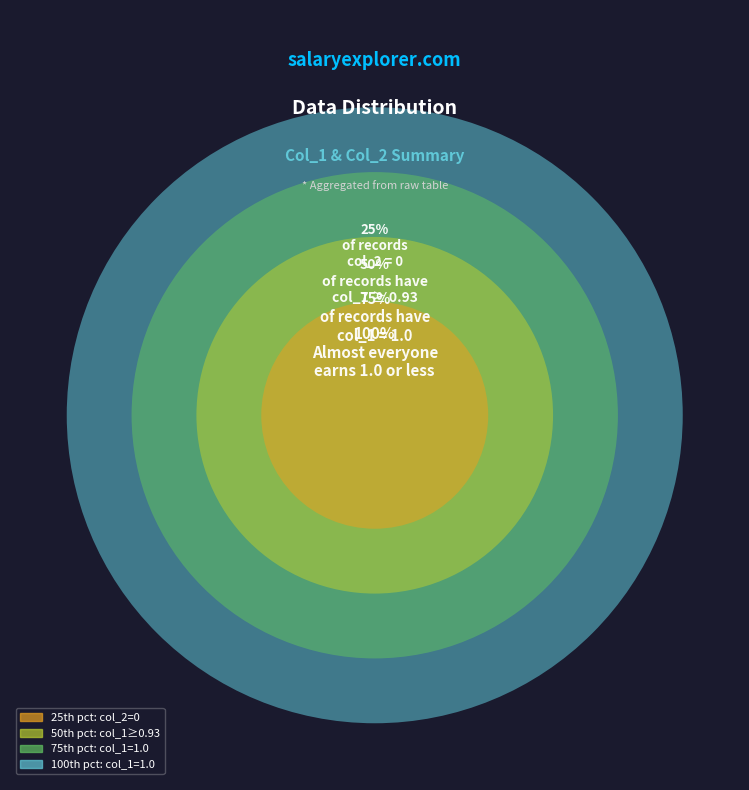

Does 0 account for over 50% of the chart?

No